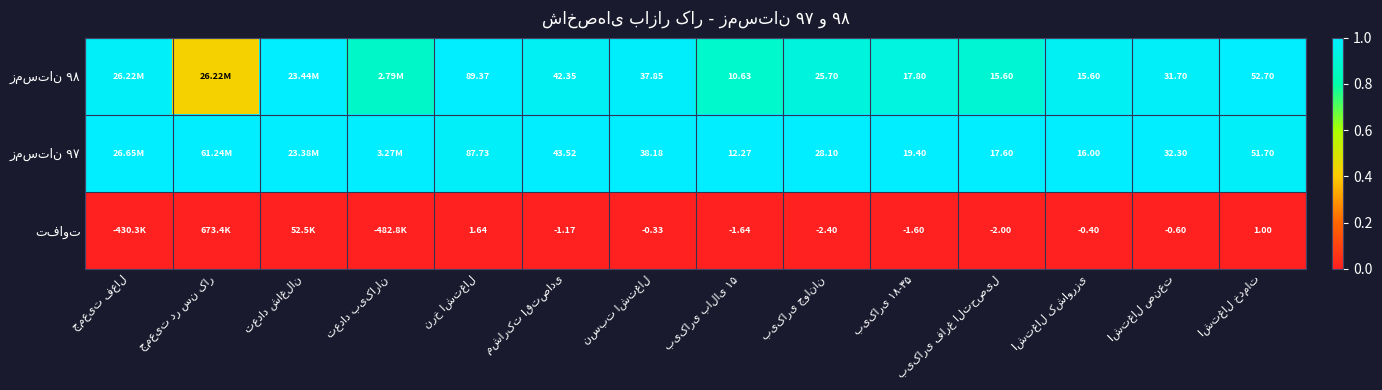

At which category is the sum across all series the highest?

تعداد شاغلان